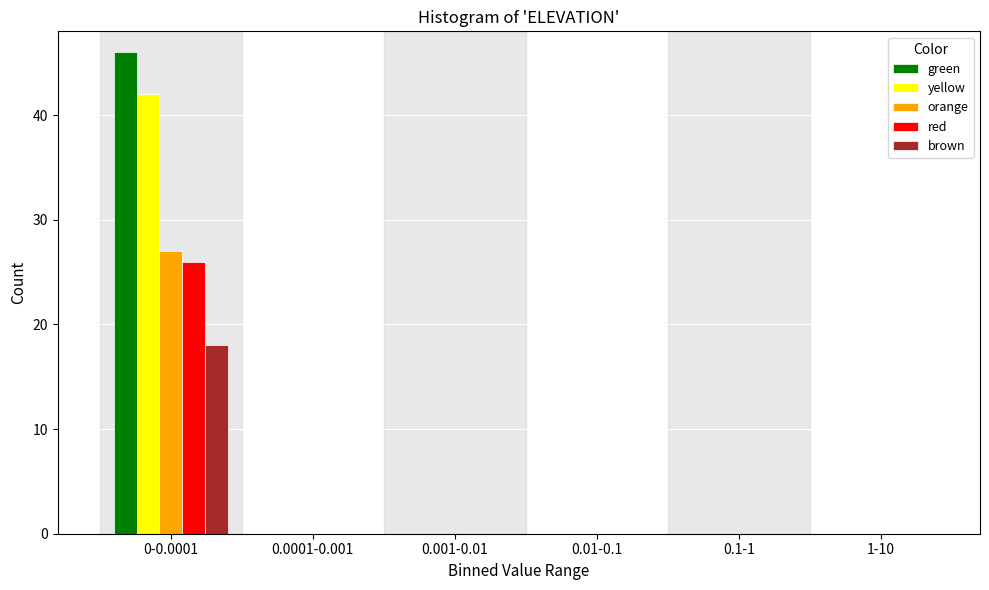

Reading right to left, what are all the values shown in this chart?

green: 1-10=0	0.1-1=0	0.01-0.1=0	0.001-0.01=0	0.0001-0.001=0	0-0.0001=46
yellow: 1-10=0	0.1-1=0	0.01-0.1=0	0.001-0.01=0	0.0001-0.001=0	0-0.0001=42
orange: 1-10=0	0.1-1=0	0.01-0.1=0	0.001-0.01=0	0.0001-0.001=0	0-0.0001=27
red: 1-10=0	0.1-1=0	0.01-0.1=0	0.001-0.01=0	0.0001-0.001=0	0-0.0001=26
brown: 1-10=0	0.1-1=0	0.01-0.1=0	0.001-0.01=0	0.0001-0.001=0	0-0.0001=18